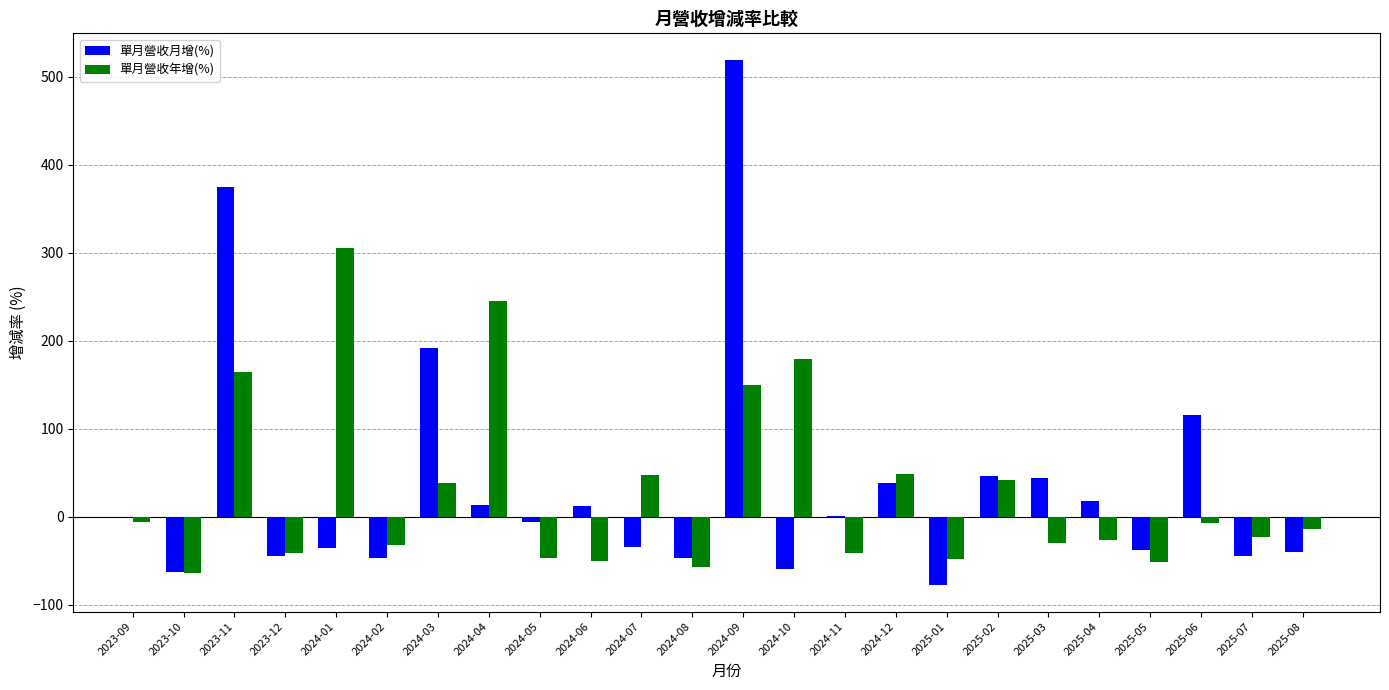

Count the number of data series in this chart.

2